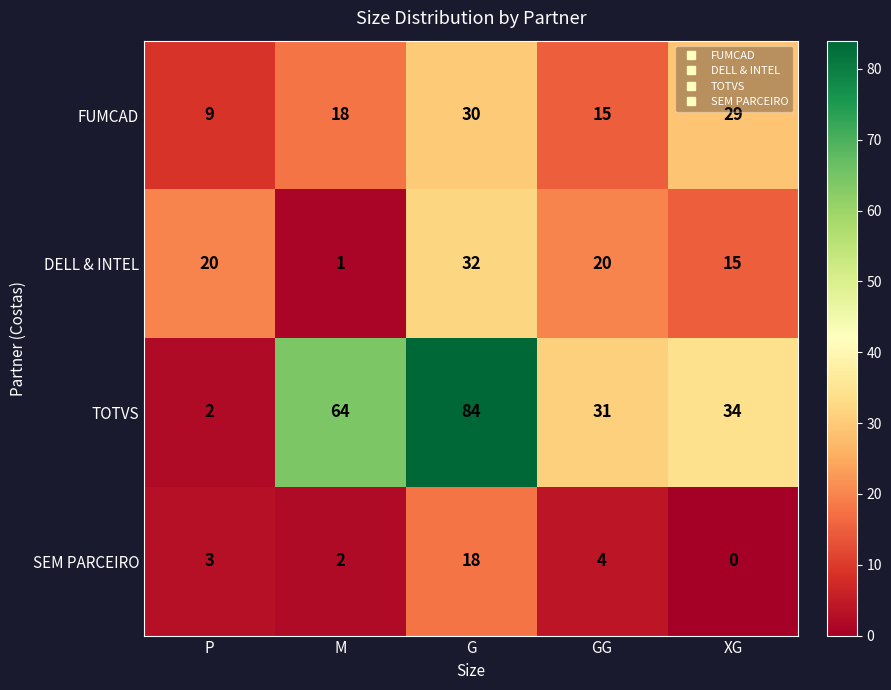

What is the lowest value of the FUMCAD series?

9